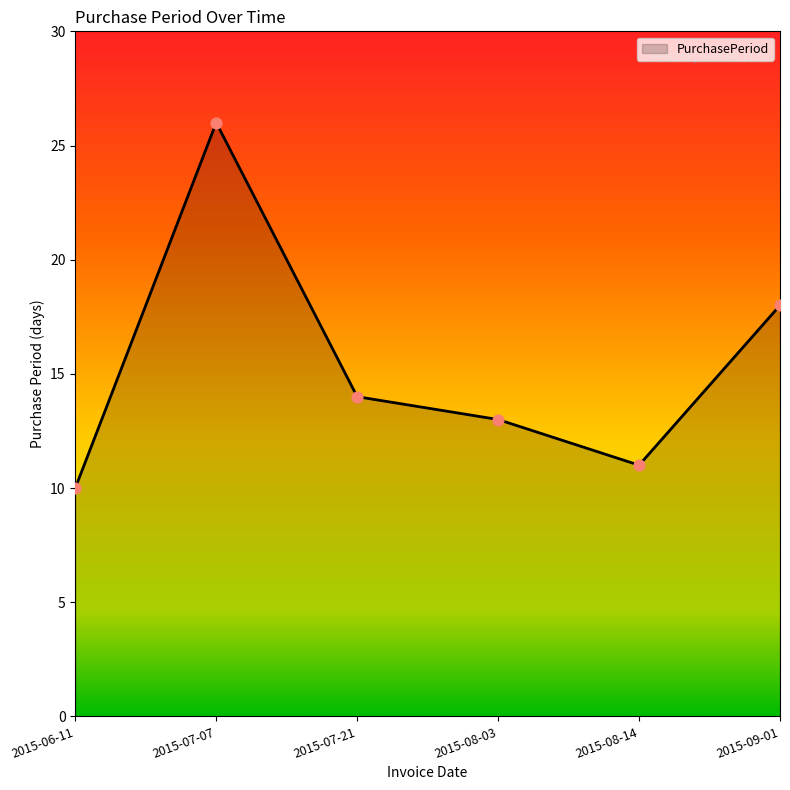

What is the ratio of the value at 2015-07-21 to the value at 2015-06-11?

1.4